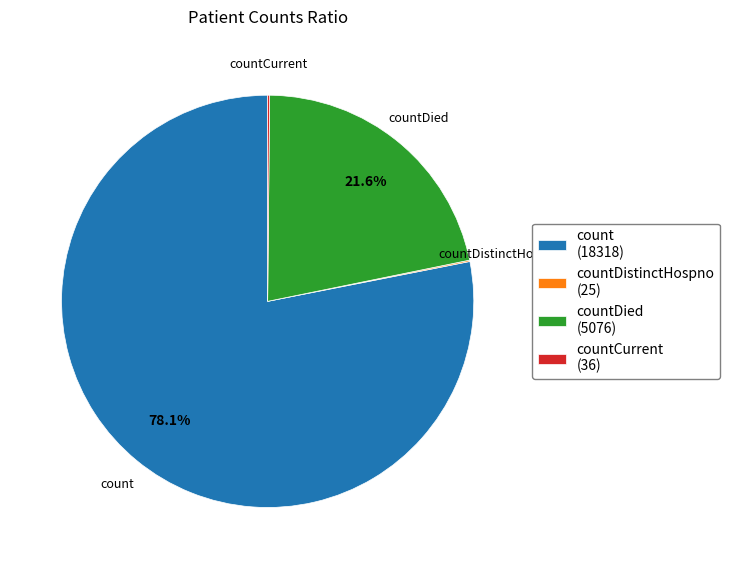

Is there a majority slice in this chart?

Yes